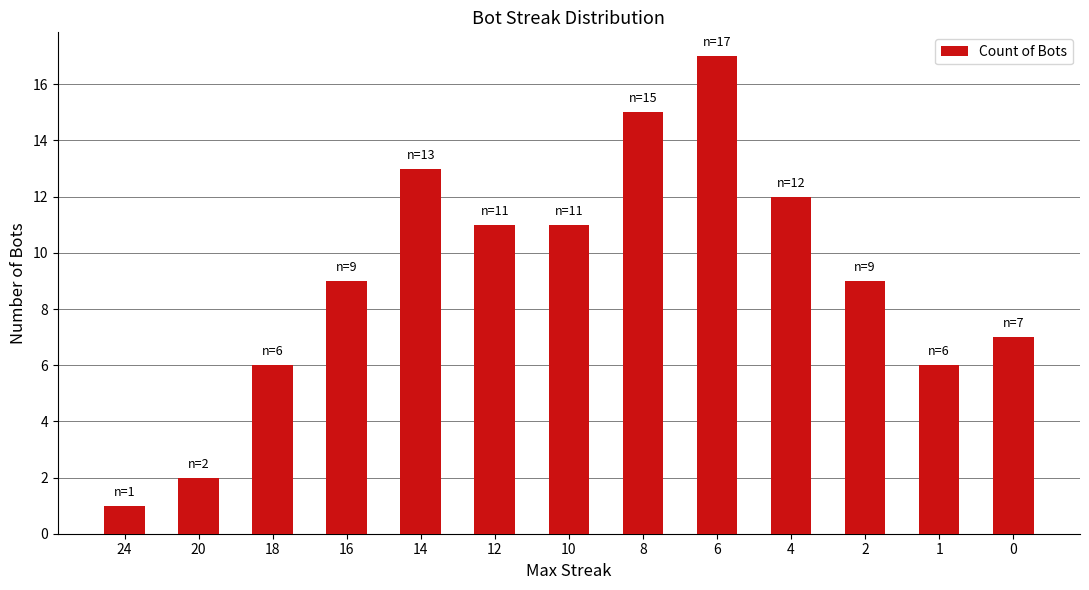

What is the value of the 10th bar from the left?

12